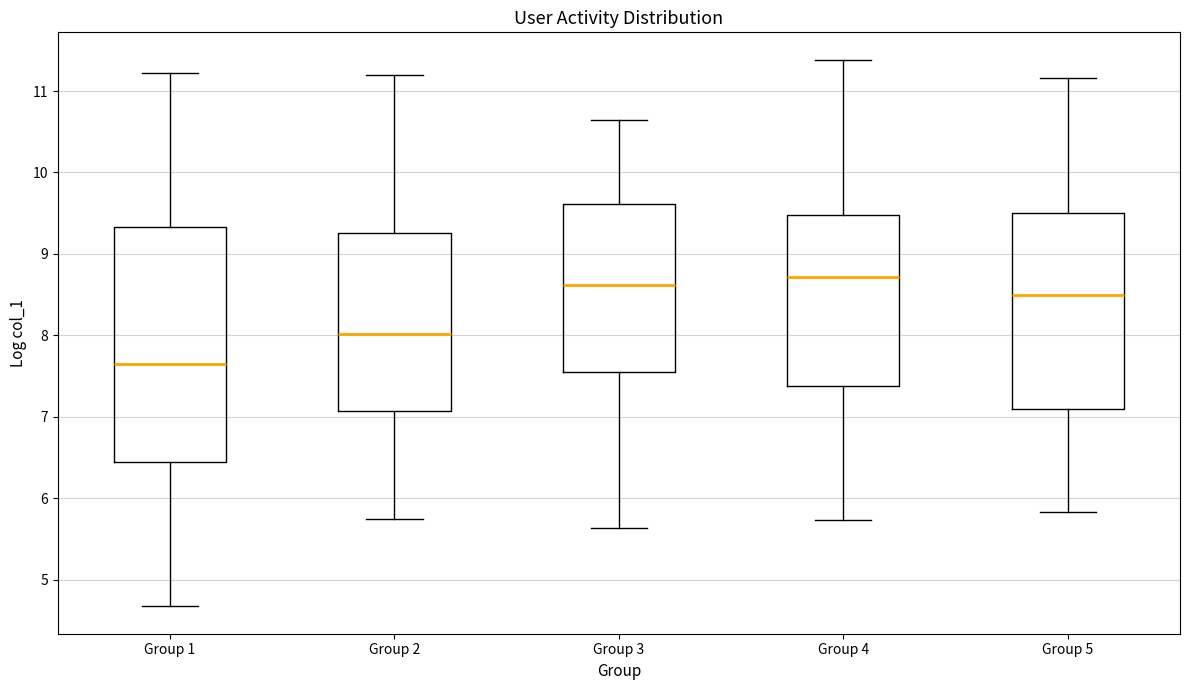

Where is the lower edge of the box for Group 3 on the y-axis? The values are not printed on the chart, so give them approximately, as read against the axis.

7.5